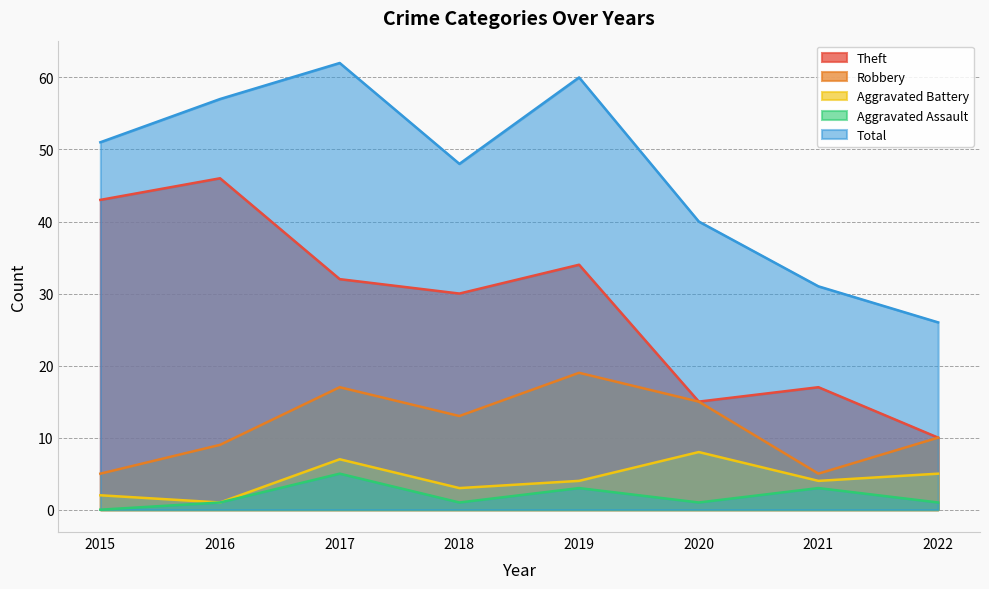

What are all the series names shown in the legend?

Theft, Robbery, Aggravated Battery, Aggravated Assault, Total